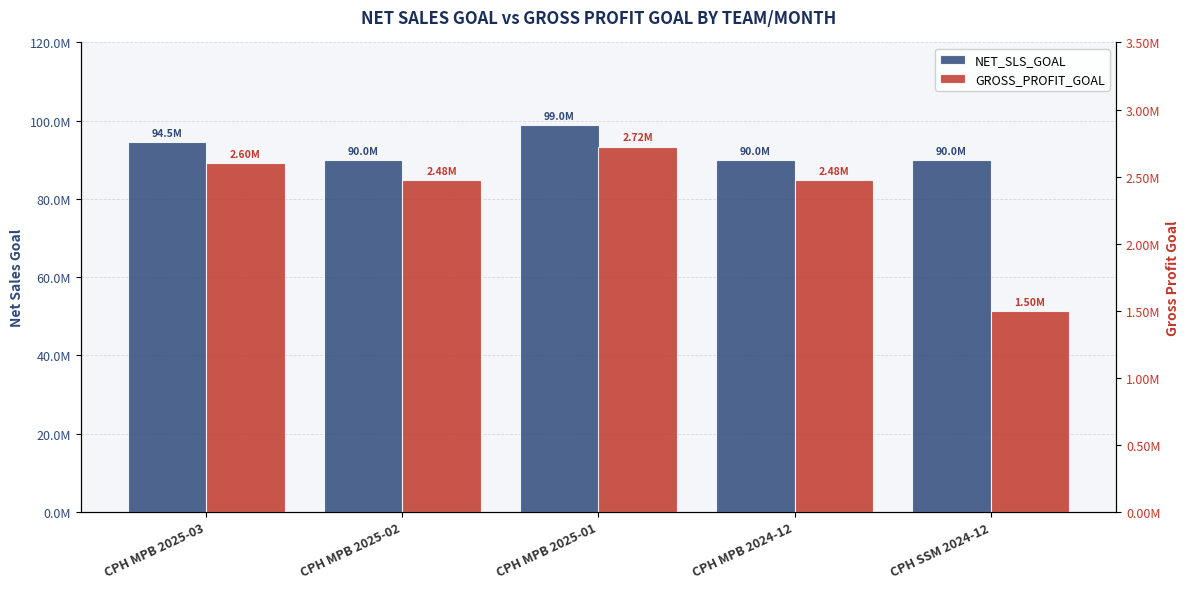

Which series has the largest range (max minus min)?

NET_SLS_GOAL